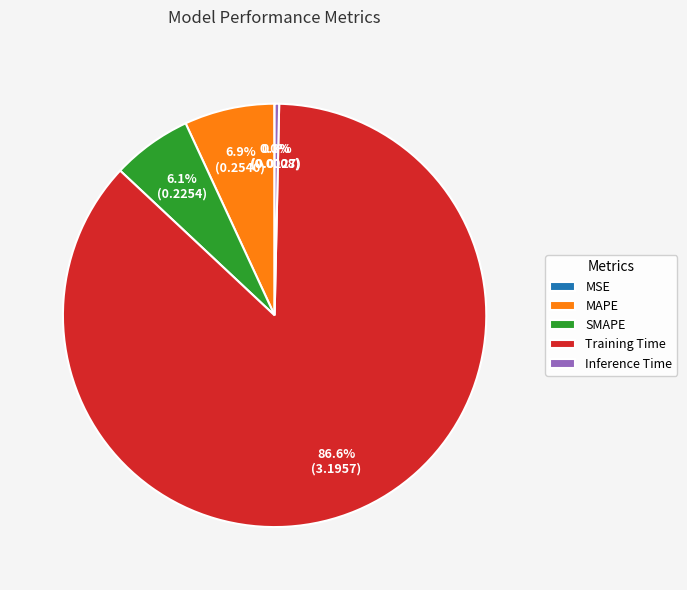

Is Training Time the majority of the pie?

Yes